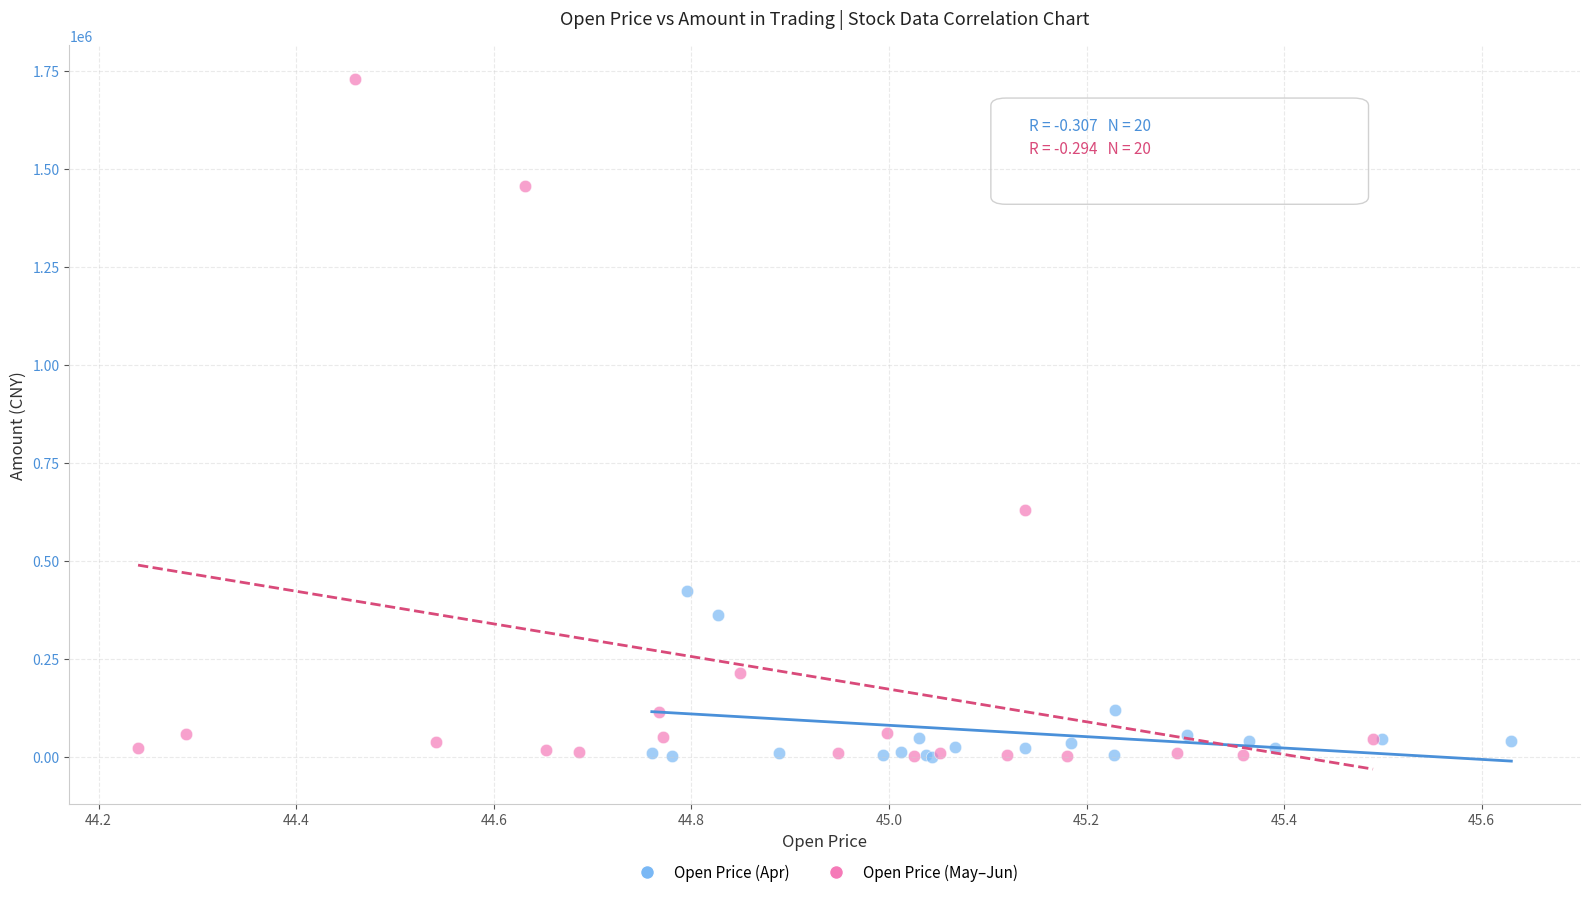

Which series contains the highest Y value?

Open Price (May–Jun)